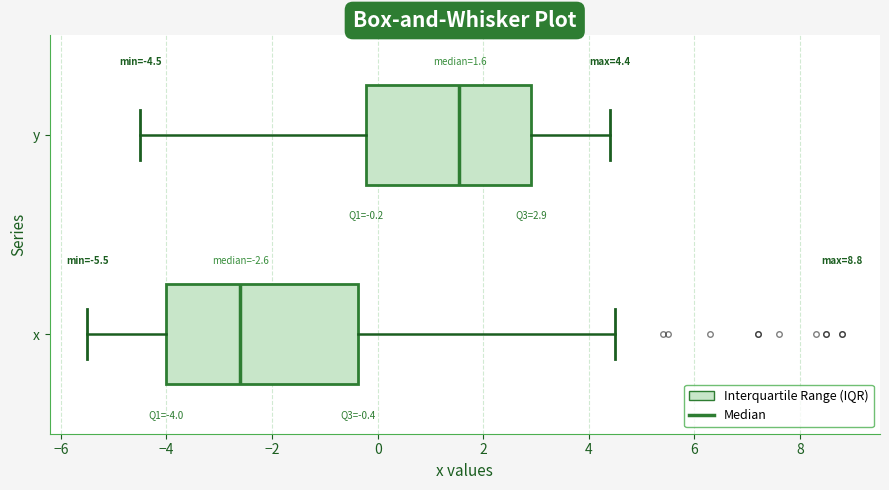

Which box has the furthest to the right median line?

y